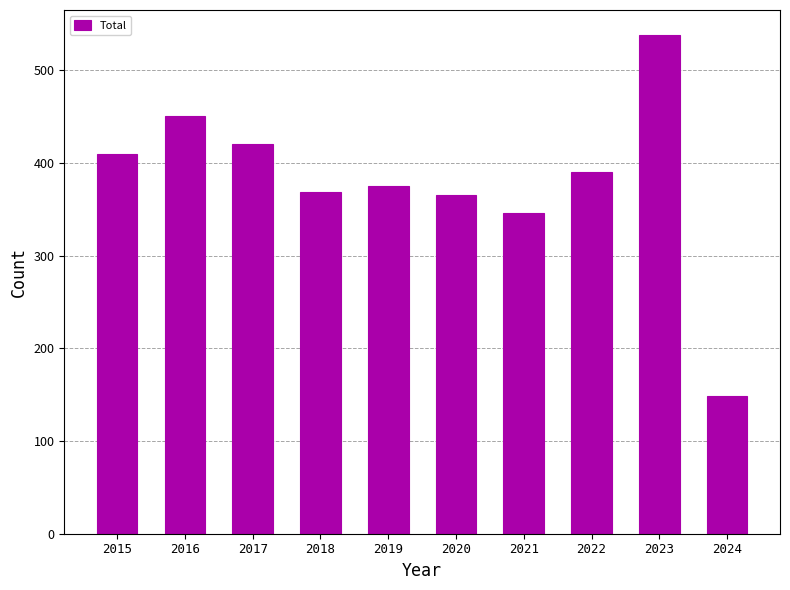

How many values are below 390?

5